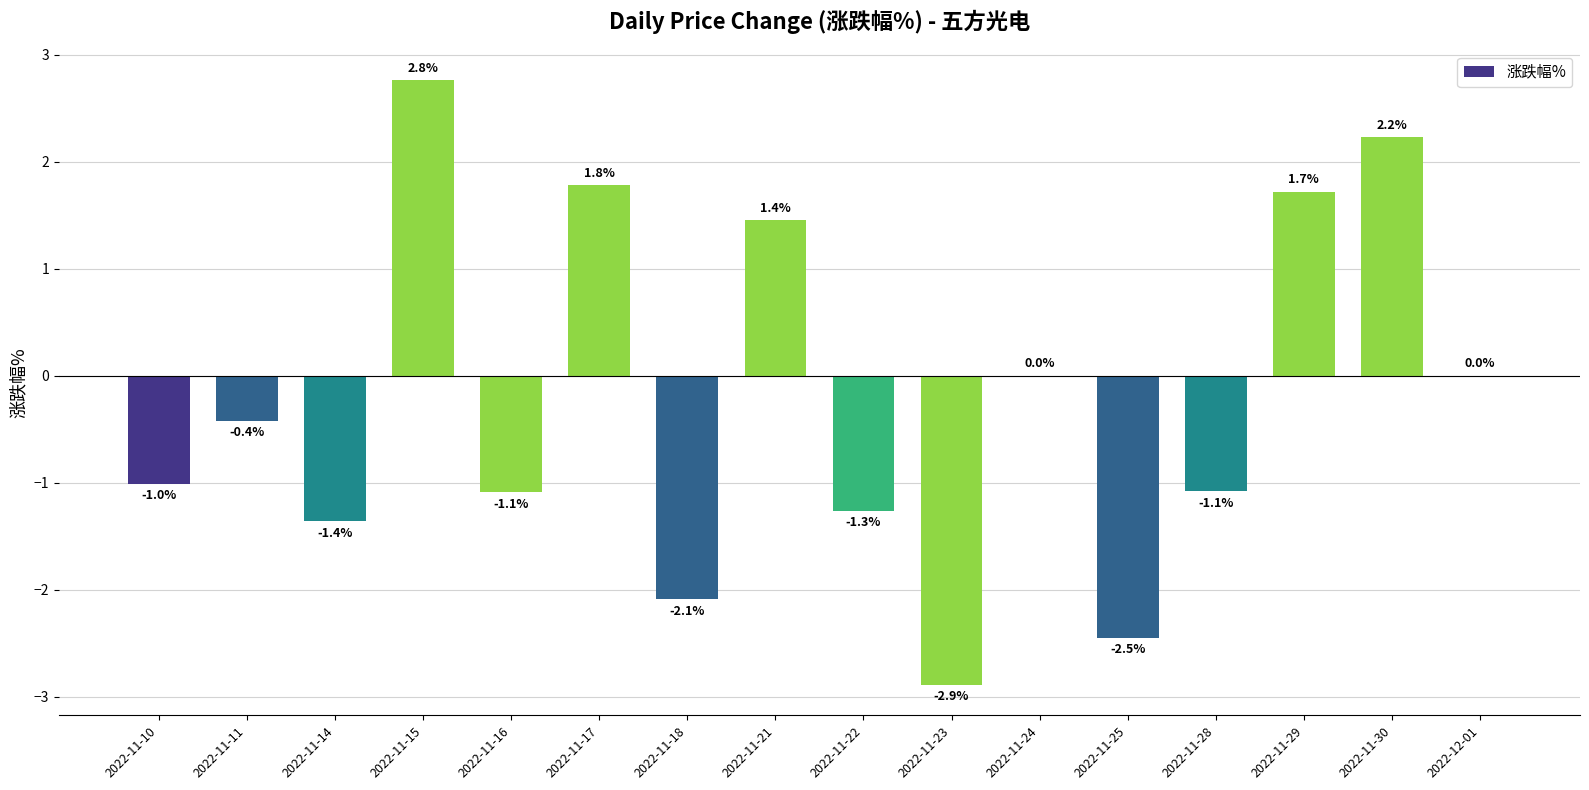

At which label does the data first exceed 0?

2022-11-15